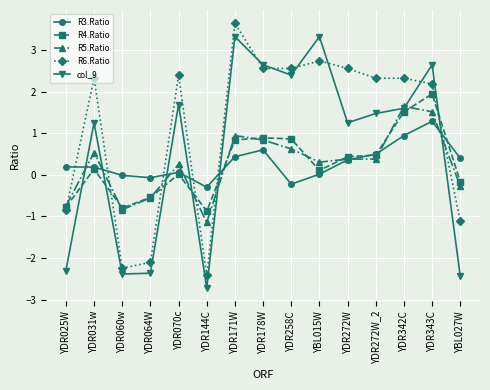

How many values in R5.Ratio are below zero?

5